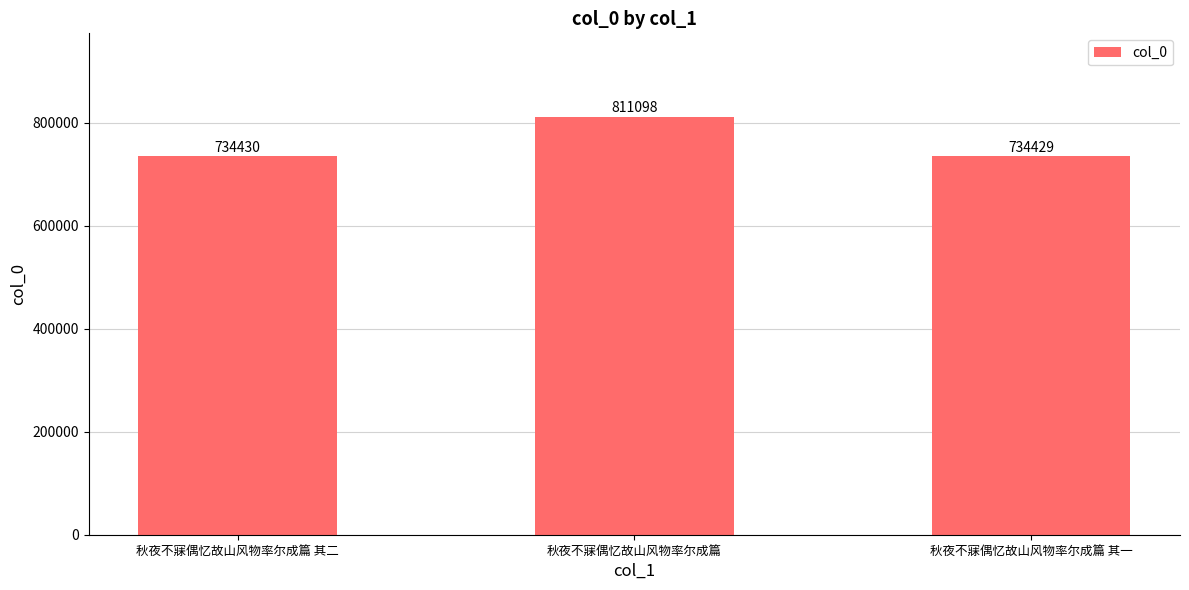

How many distinct data groups are displayed?

1